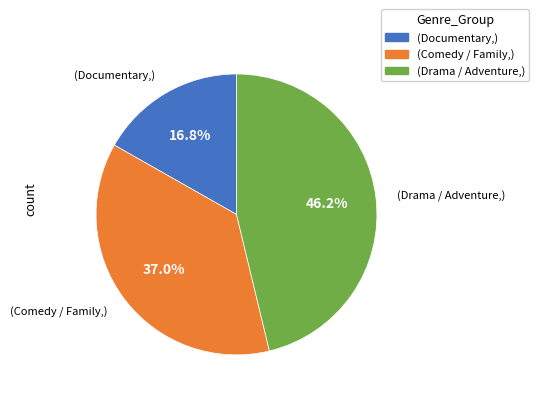

How many segments does this pie chart have?

3